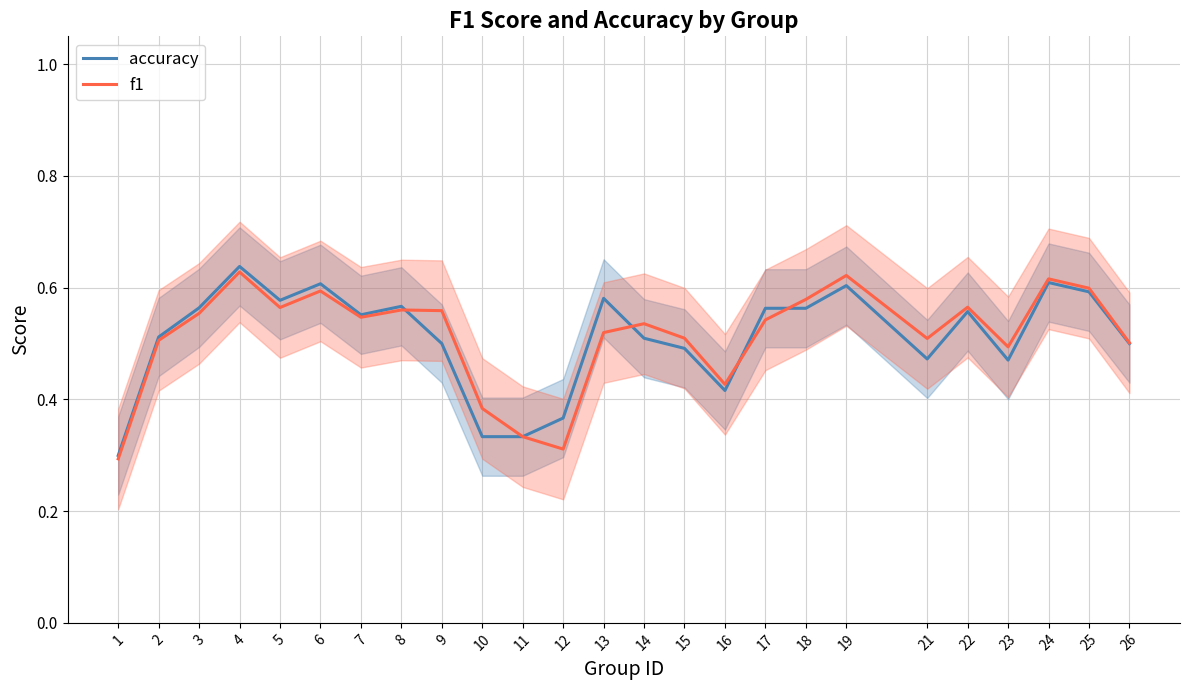

List the series in order of their peak value, highest first.

accuracy, f1